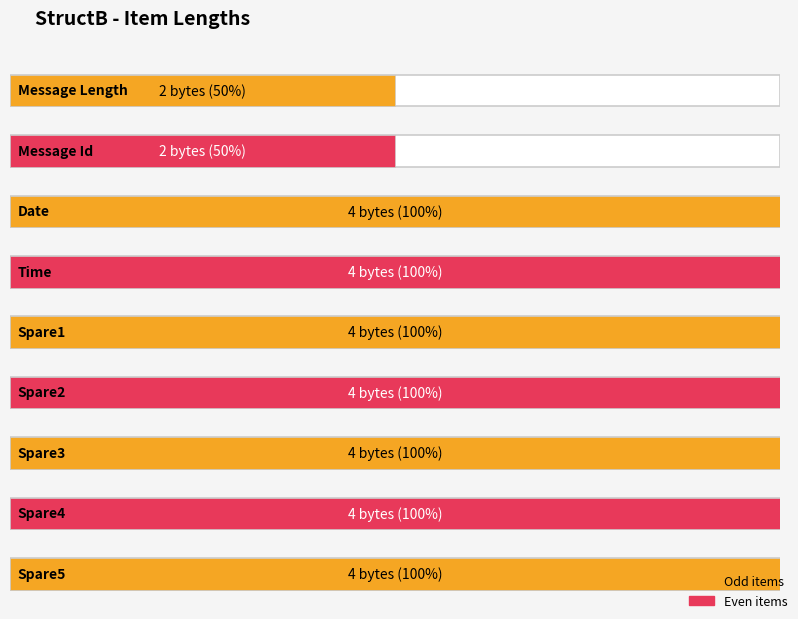

Between Spare5 and Spare1, which is larger?

Spare5